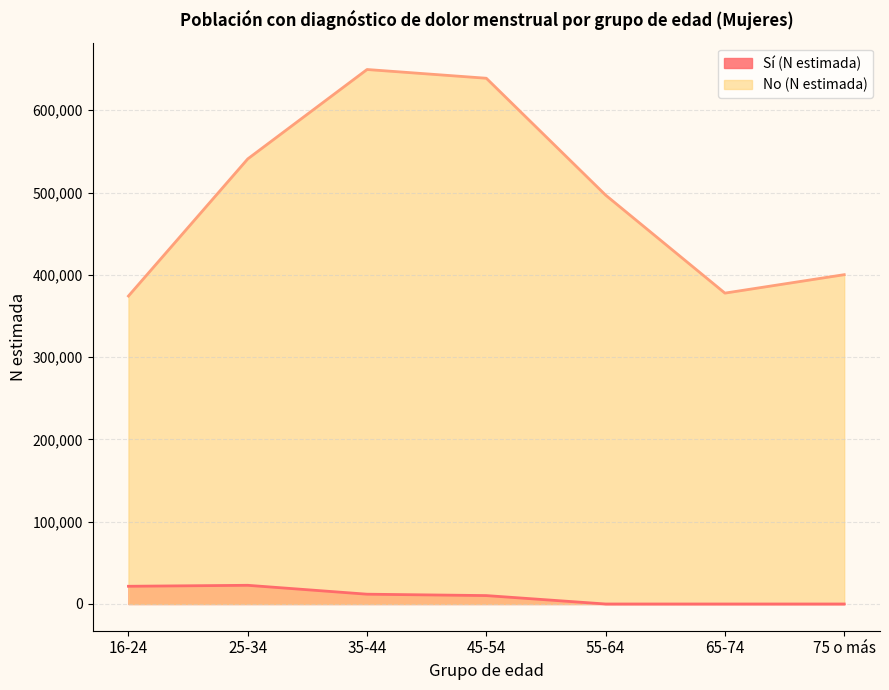

What is the label of the 3rd point from the left?

35-44